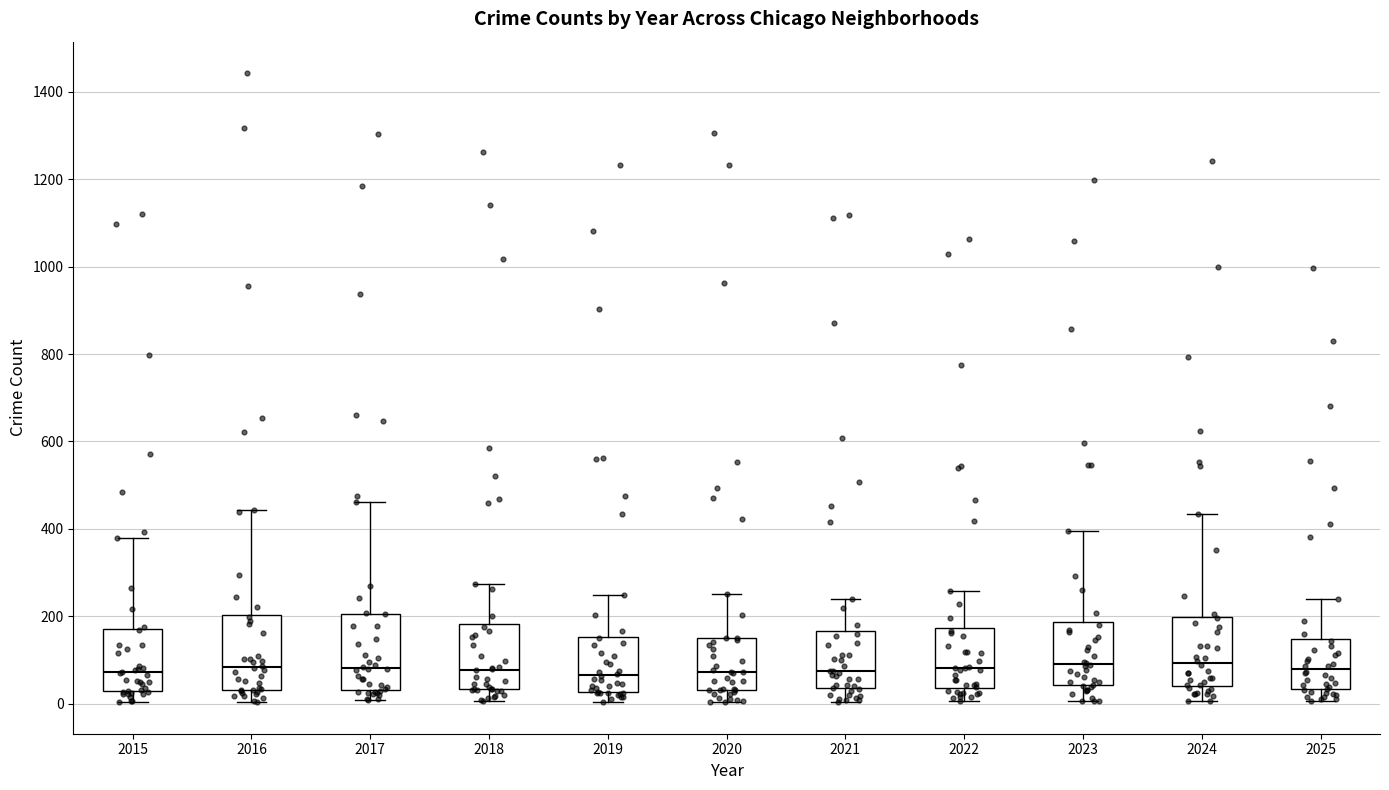

Where is the lower edge of the box at x = 2023 on the y-axis? The values are not printed on the chart, so give them approximately, as read against the axis.

40